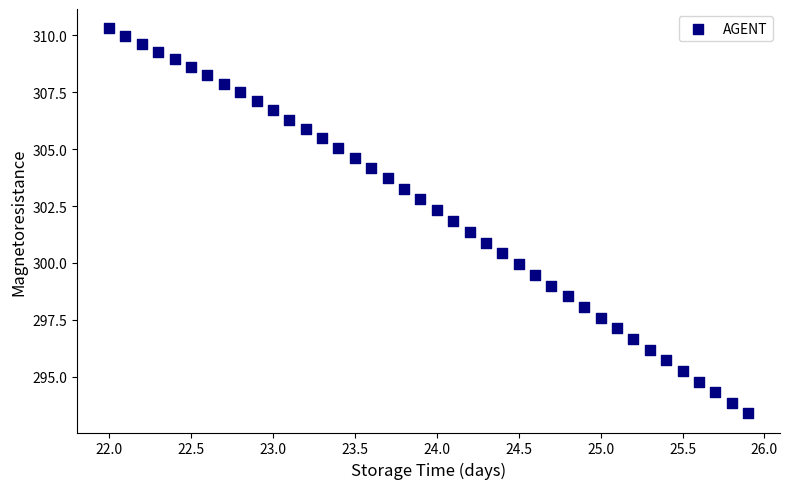

What is the range of X values (max minus min)?

3.9